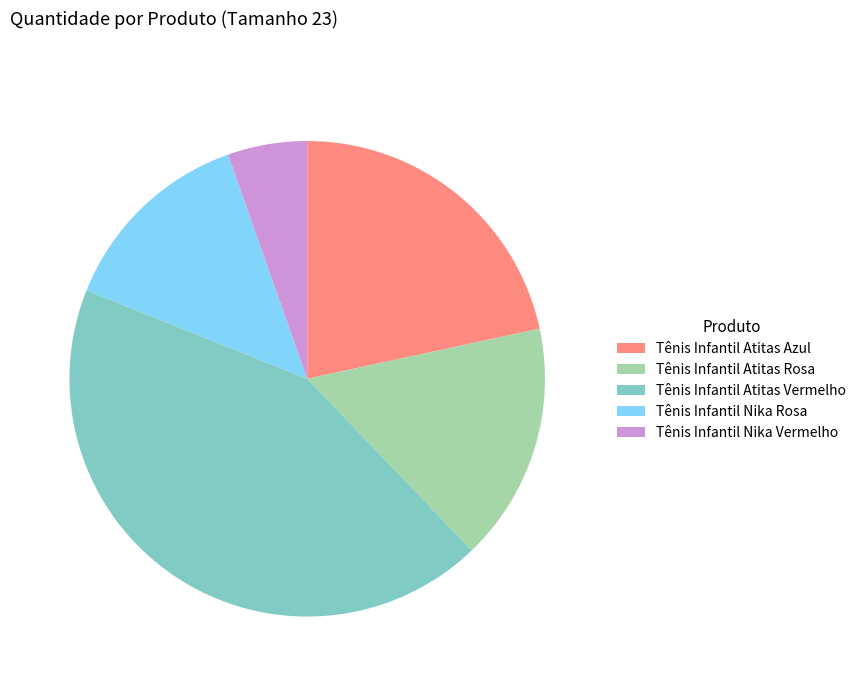

Does Tênis Infantil Atitas Azul account for over 50% of the chart?

No